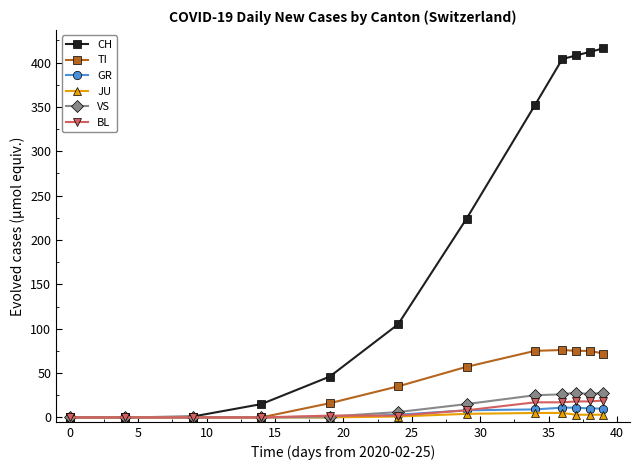

What is the highest value of the GR series?

11